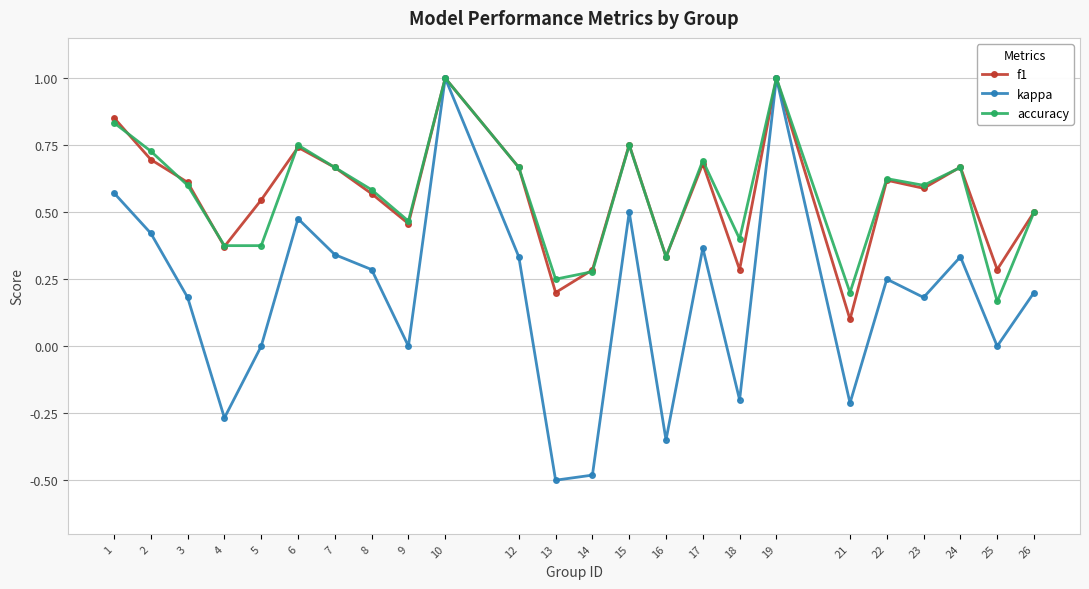

In accuracy, how many points are higher than both neighbors (excluding endpoints)?

7